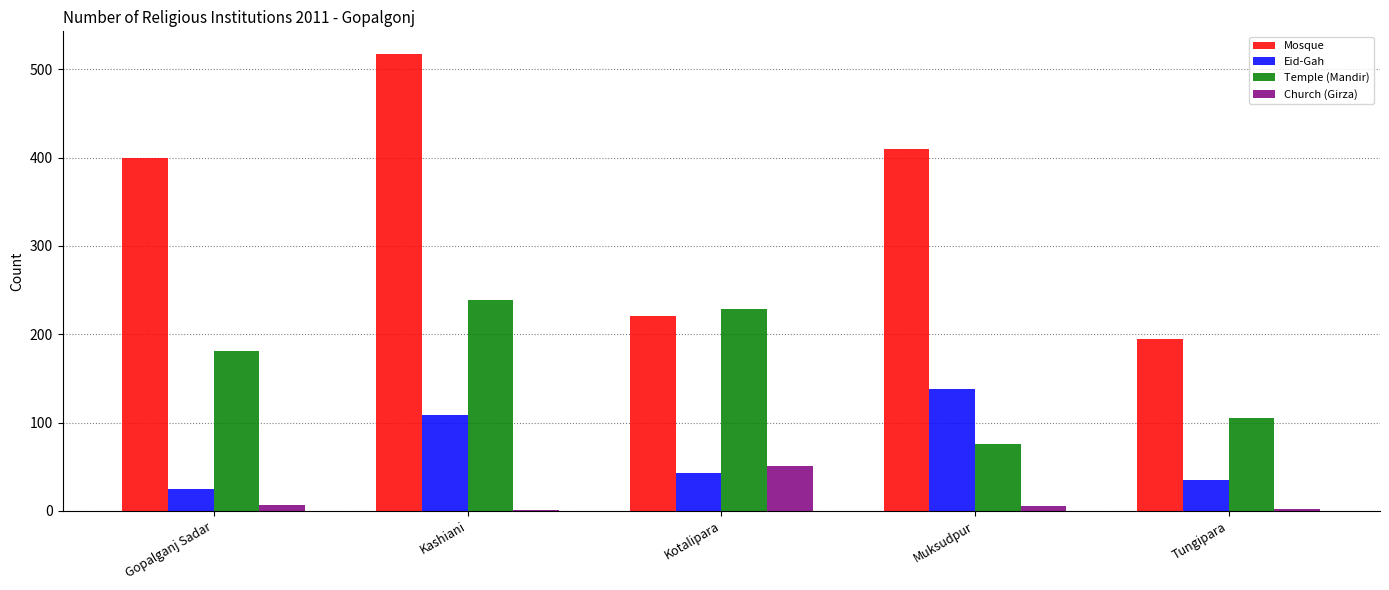

What is the approximate value of Mosque at Gopalganj Sadar, to the nearest 5?

400